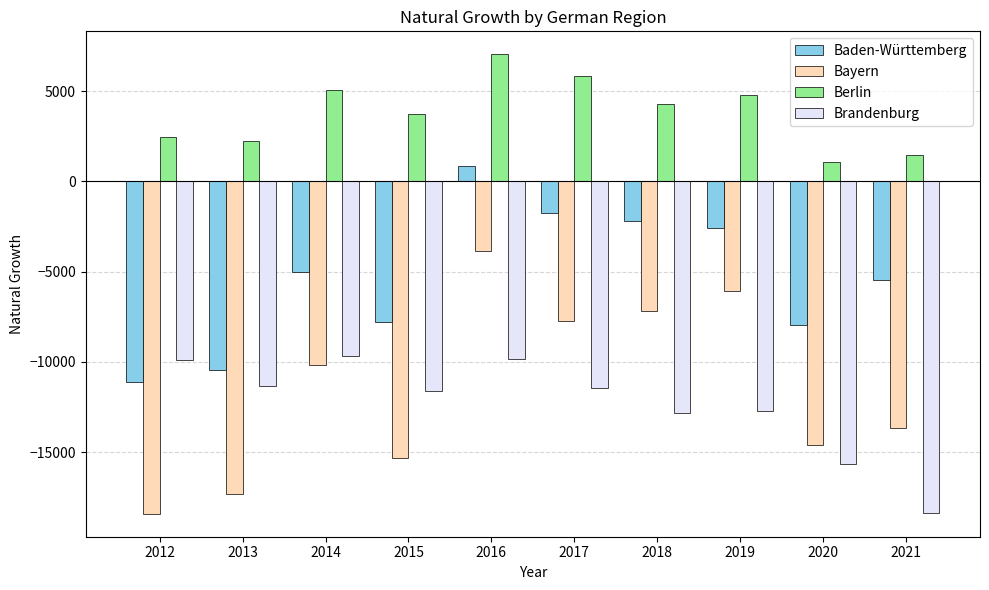

How many bars are there in total?

40